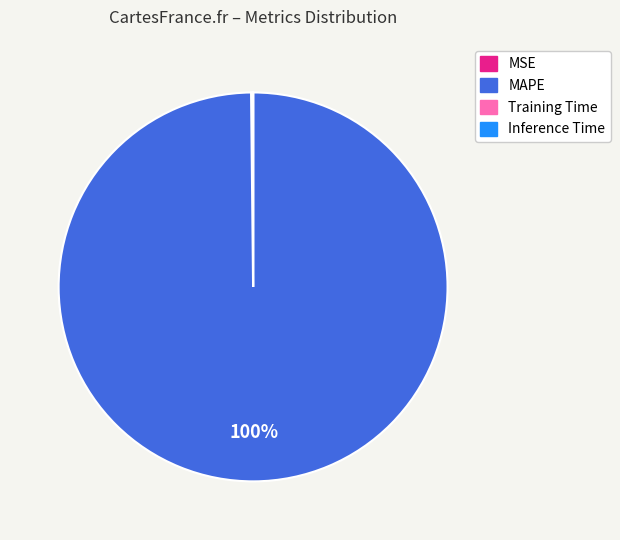

Which slice represents more than half of the pie?

MAPE